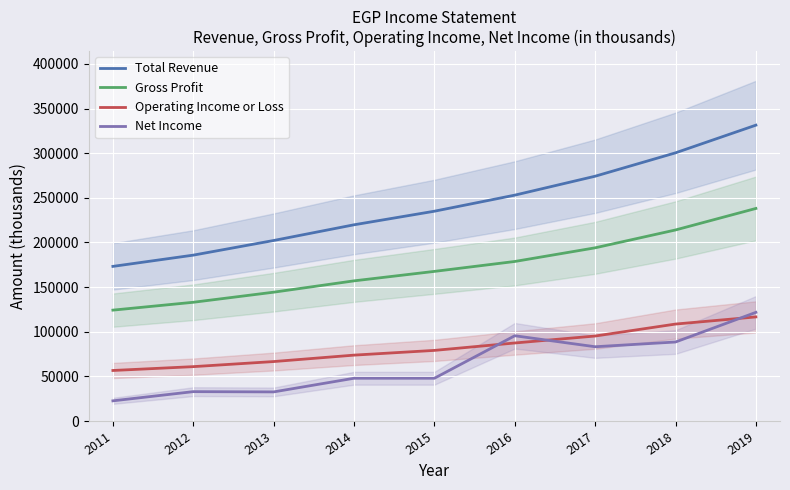

How many data points does each series have?

9